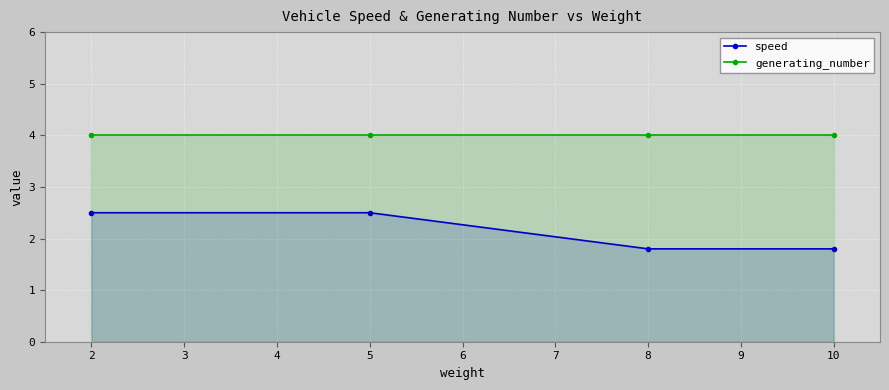

Where does the speed series first go above 2?

2